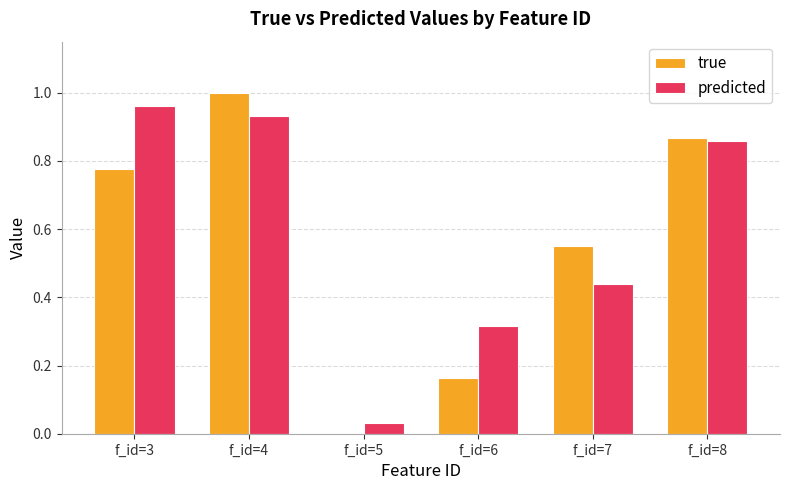

Which category has the highest value in the predicted series?

f_id=3